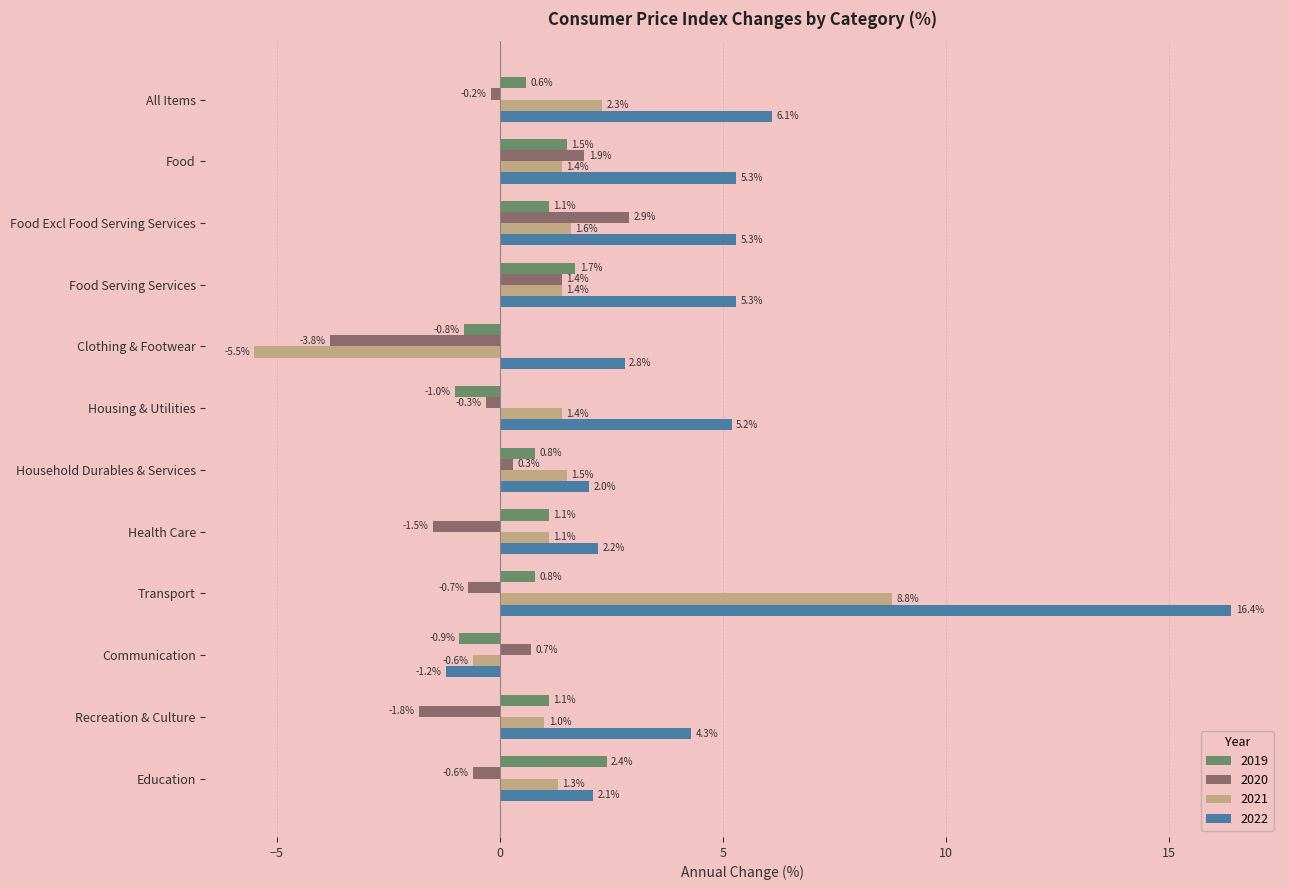

What is the maximum value for 2022?

16.4